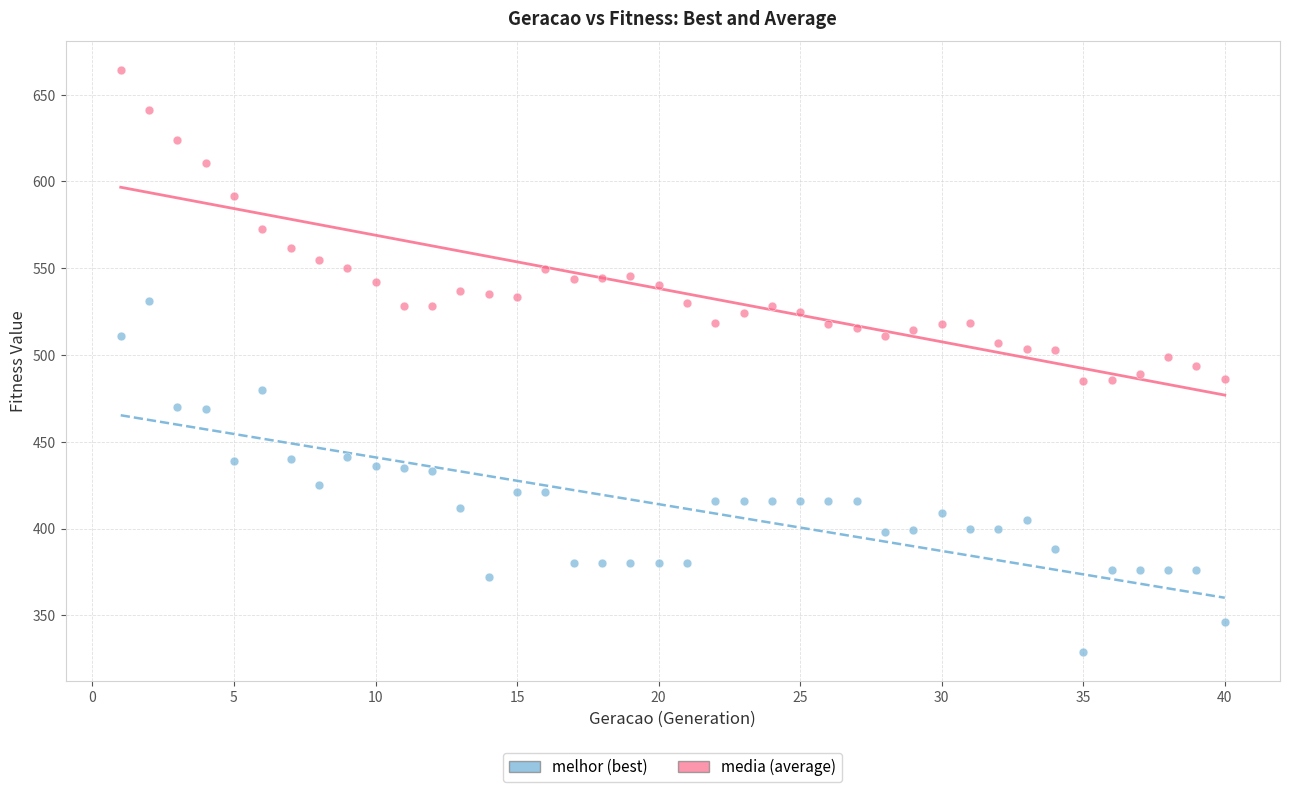

Which series reaches the maximum Y coordinate?

media (average)